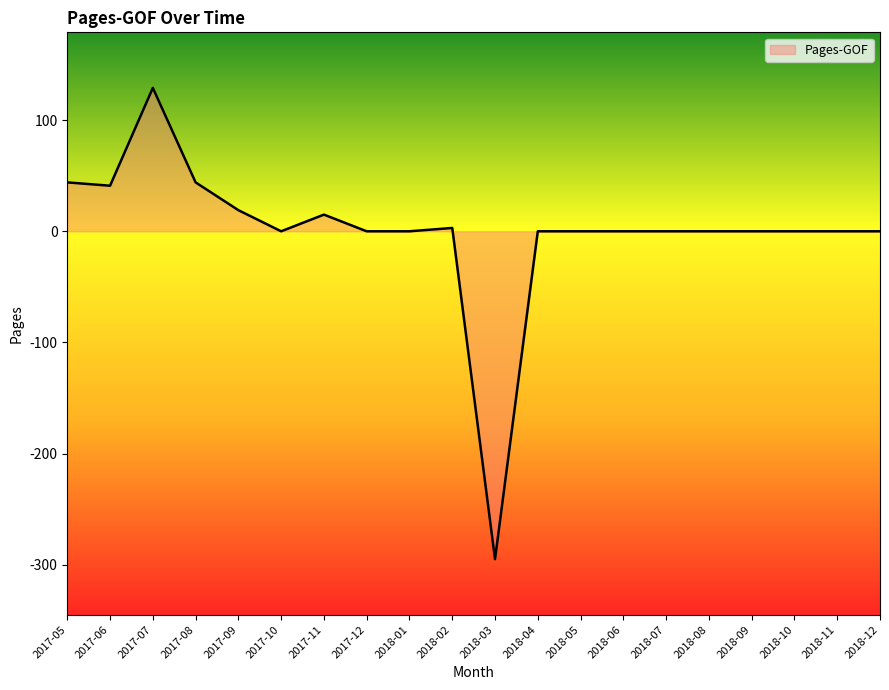

What is the change in value from 2018-03 to 2018-08?

+295